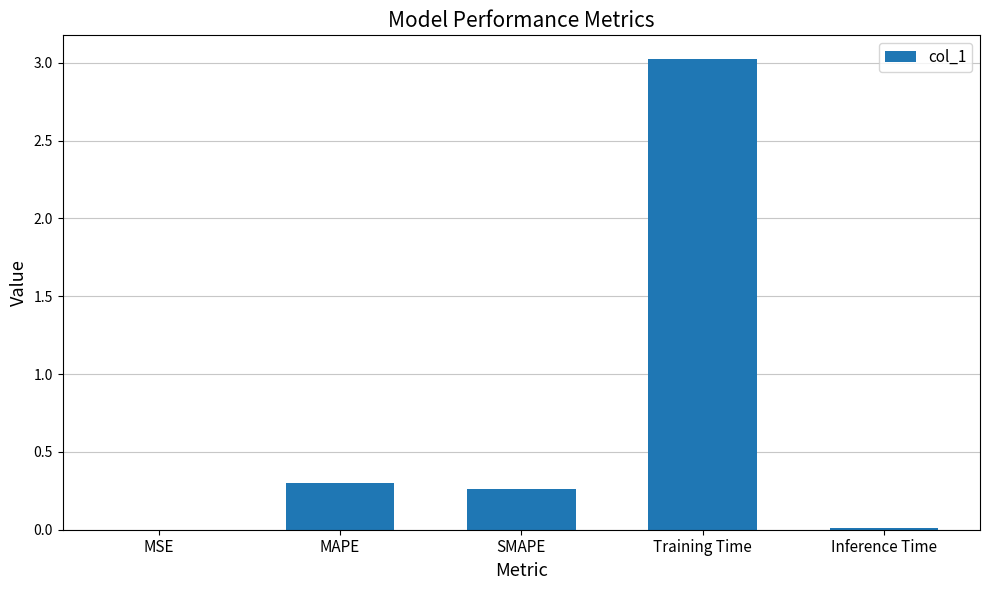

True or false: the data shows 0.4 at MAPE.

False